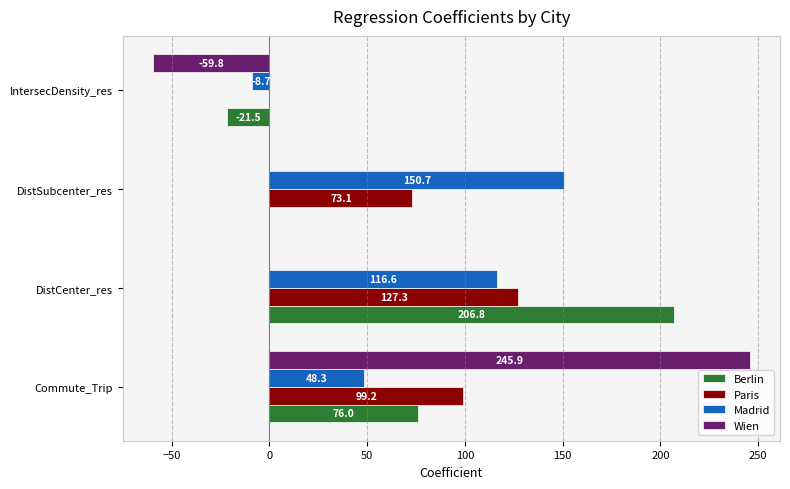

Which series has the largest range (max minus min)?

Wien